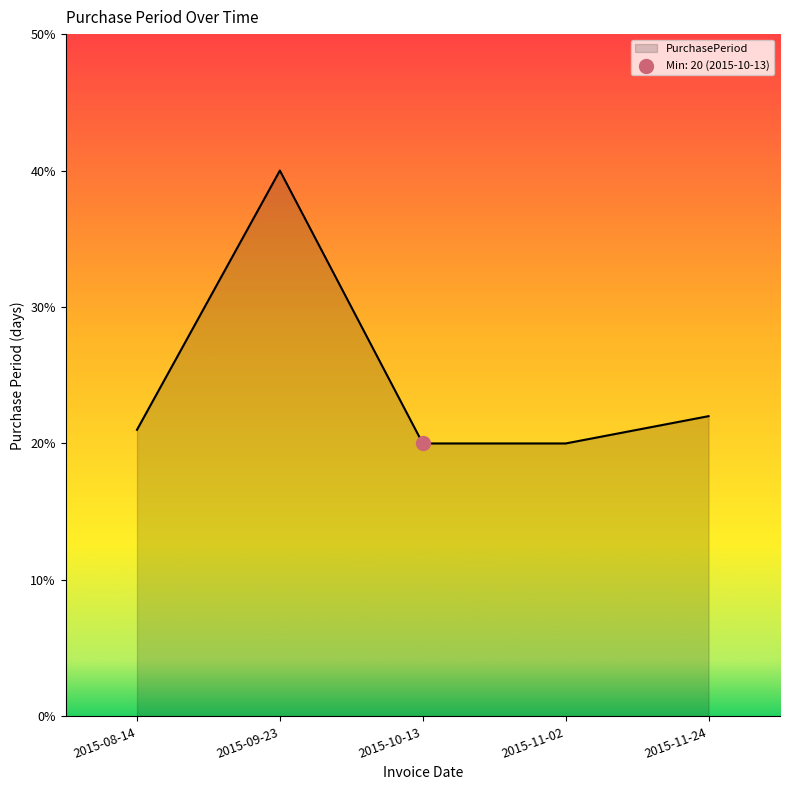

Approximately how many times larger is the value at 2015-11-02 compared to 2015-10-13?

1.0